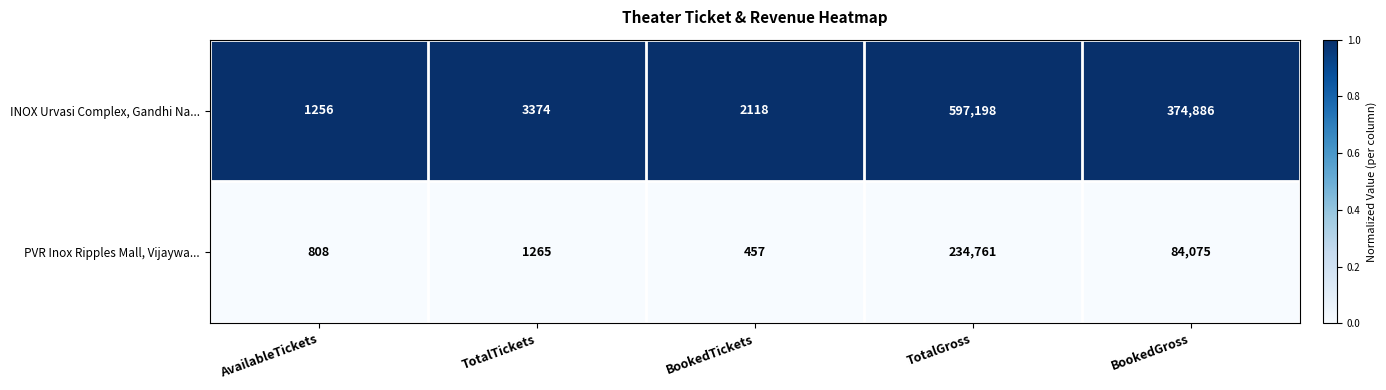

At BookedGross, list the series in order from largest to smallest.

INOX Urvasi Complex, Gandhi Na..., PVR Inox Ripples Mall, Vijaywa...